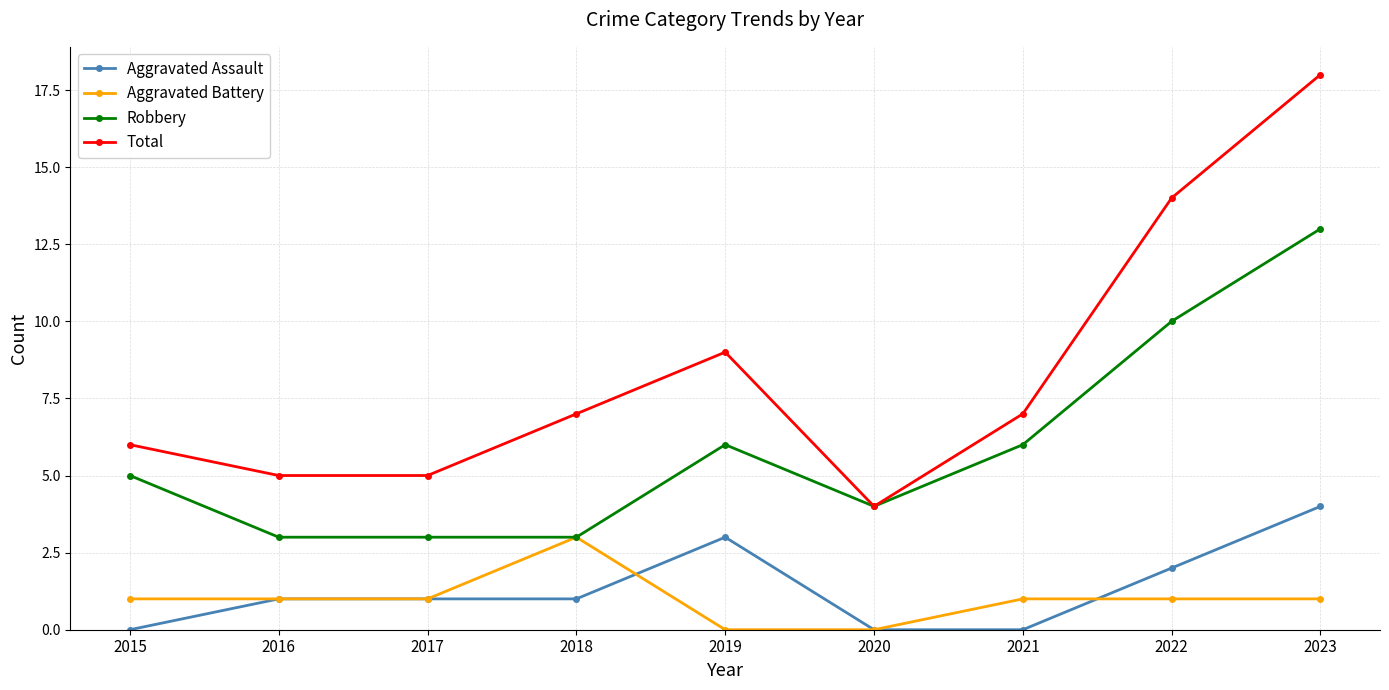

What is the total value across all series at 2015?

12